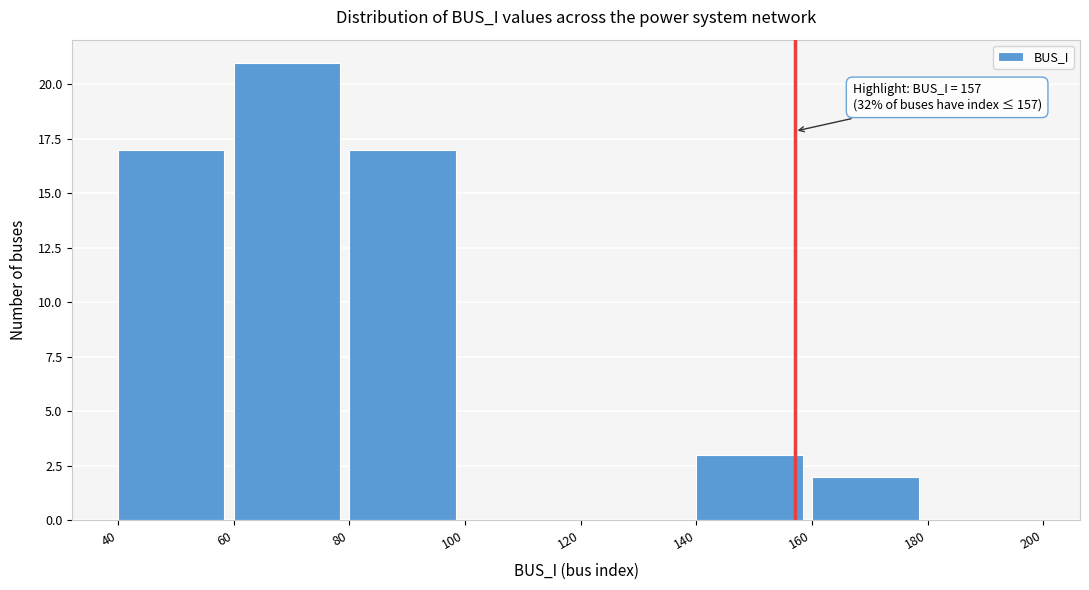

Which range on the x-axis has the tallest bar?

60 to 80